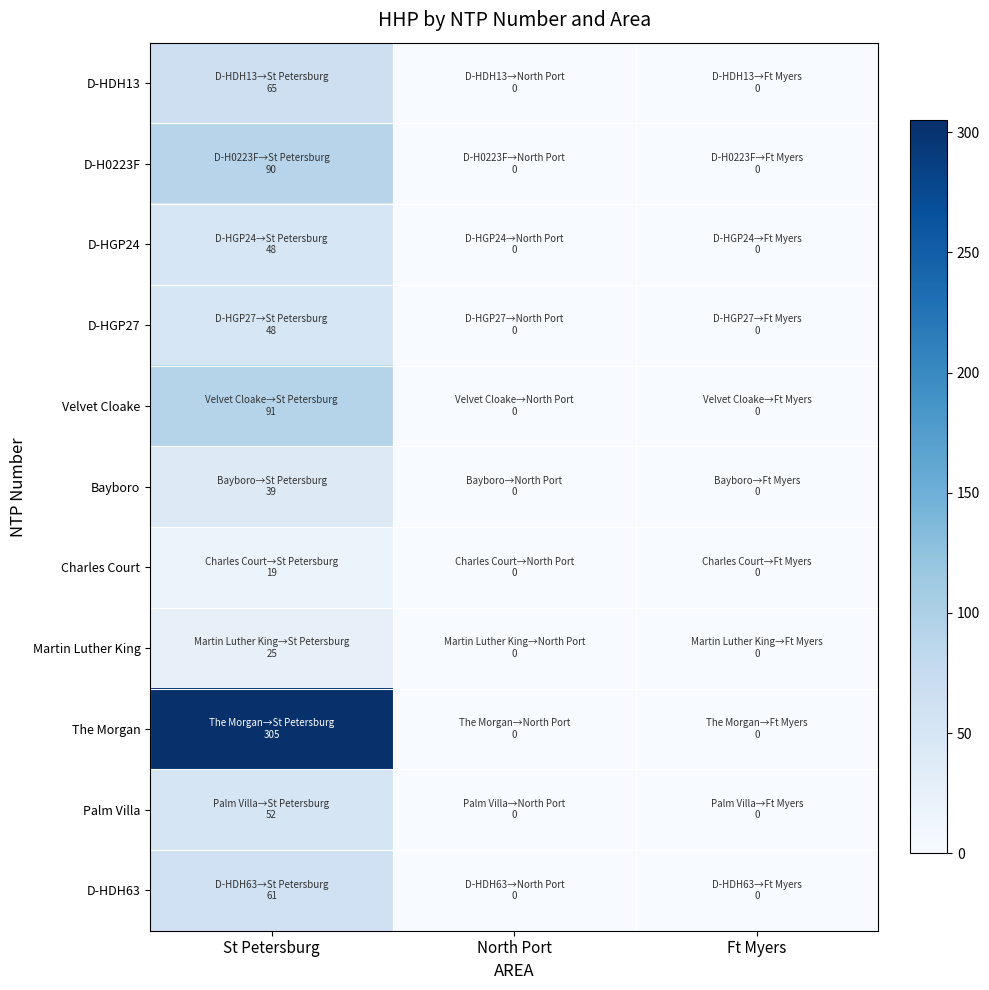

Reading left to right, extract all data points from this chart.

D-HDH13: St Petersburg=65	North Port=0	Ft Myers=0
D-H0223F: St Petersburg=90	North Port=0	Ft Myers=0
D-HGP24: St Petersburg=48	North Port=0	Ft Myers=0
D-HGP27: St Petersburg=48	North Port=0	Ft Myers=0
Velvet Cloake: St Petersburg=91	North Port=0	Ft Myers=0
Bayboro: St Petersburg=39	North Port=0	Ft Myers=0
Charles Court: St Petersburg=19	North Port=0	Ft Myers=0
Martin Luther King: St Petersburg=25	North Port=0	Ft Myers=0
The Morgan: St Petersburg=305	North Port=0	Ft Myers=0
Palm Villa: St Petersburg=52	North Port=0	Ft Myers=0
D-HDH63: St Petersburg=61	North Port=0	Ft Myers=0